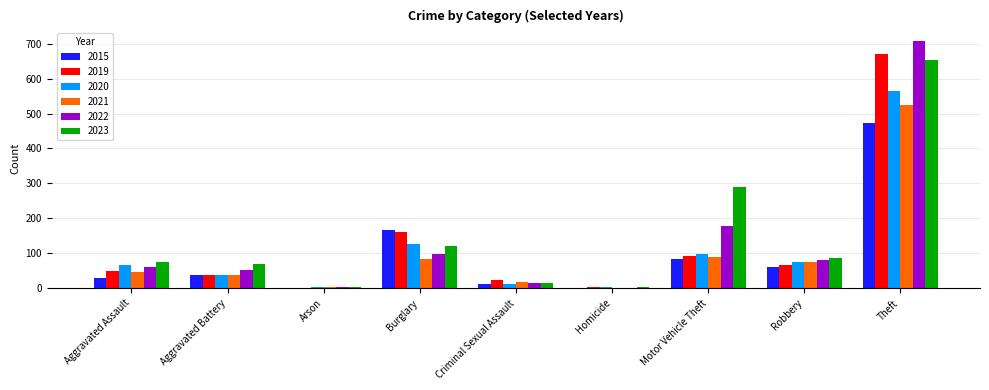

Is the value of 2021 at Criminal Sexual Assault greater than the value of 2019 at Aggravated Battery?

No